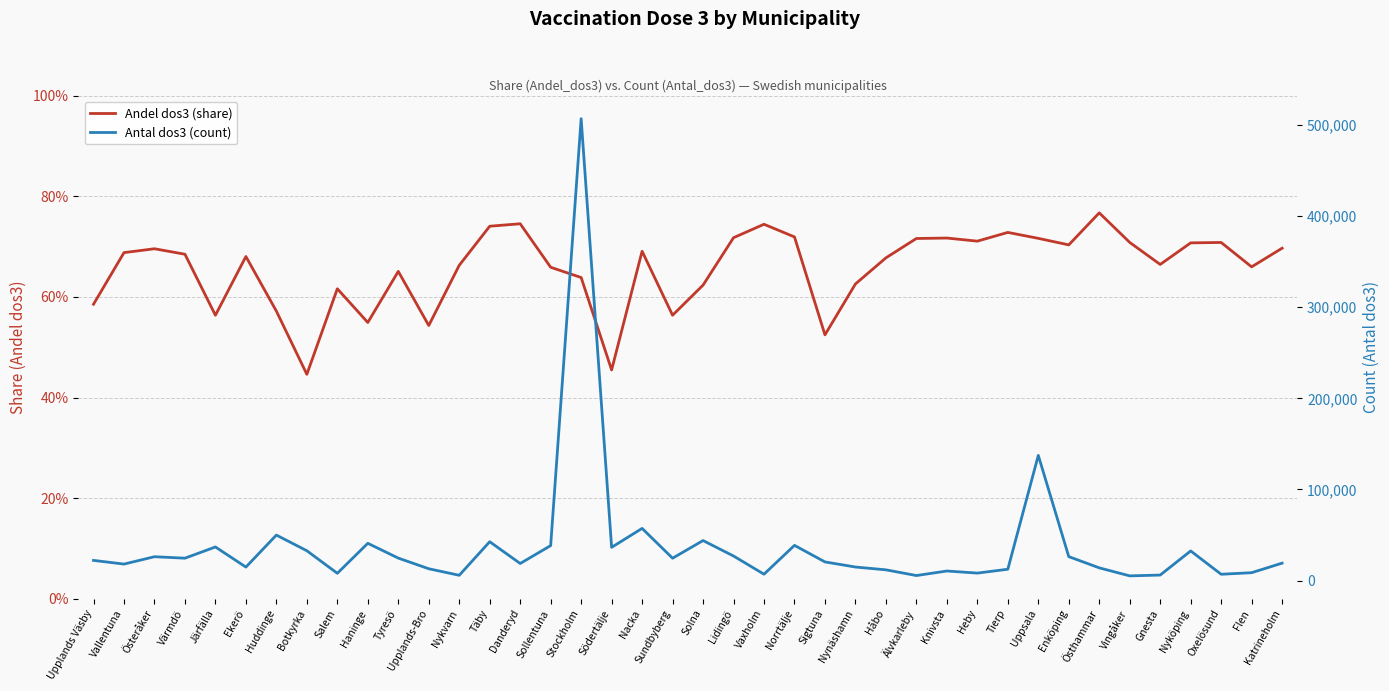

Does the chart have visible grid lines?

Yes